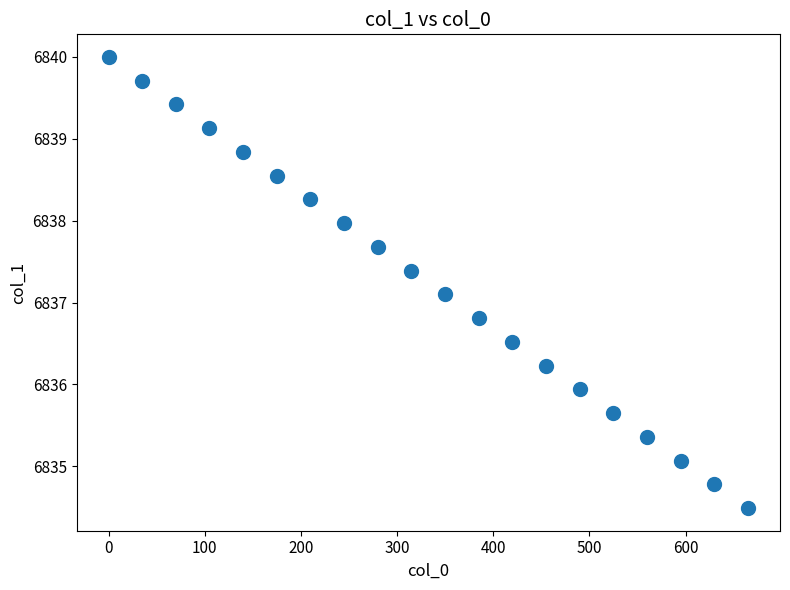

What is the range of X values (max minus min)?

665.0